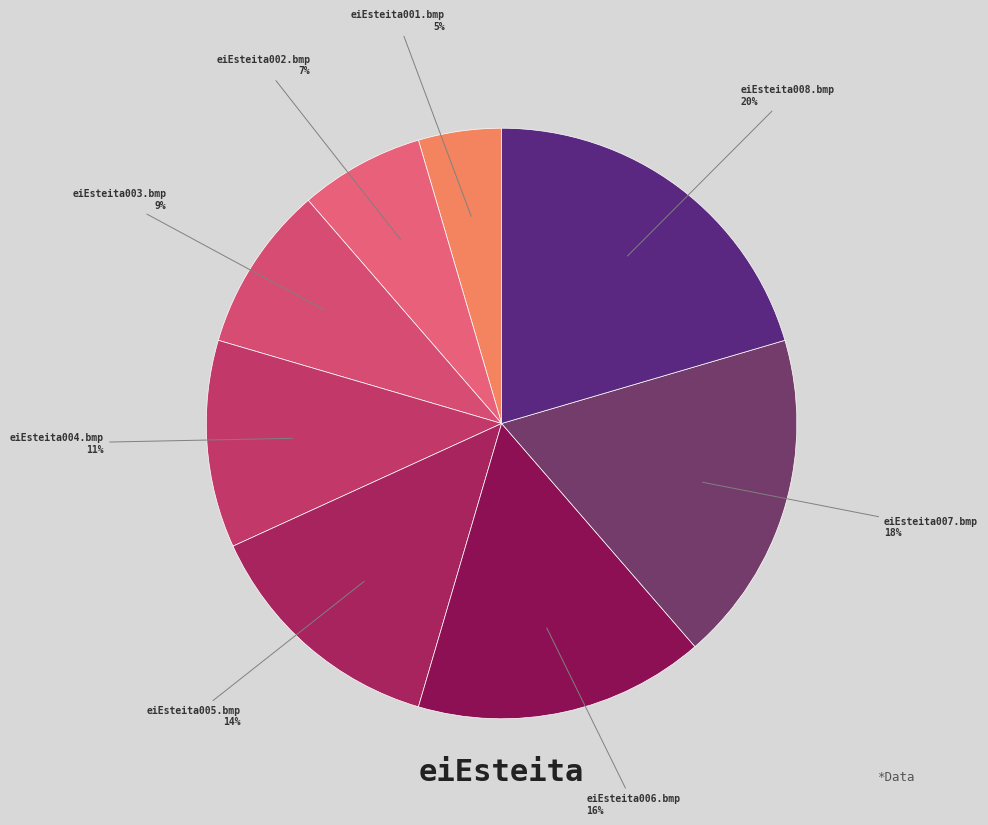

To the nearest percent, what percentage of the pie is eiEsteita001.bmp?

5%